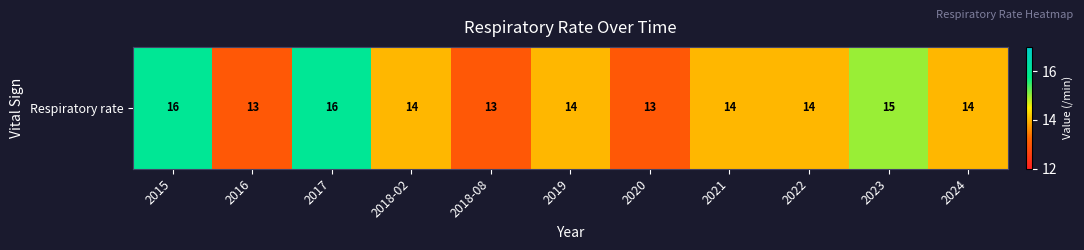

How many values exceed 14?

3